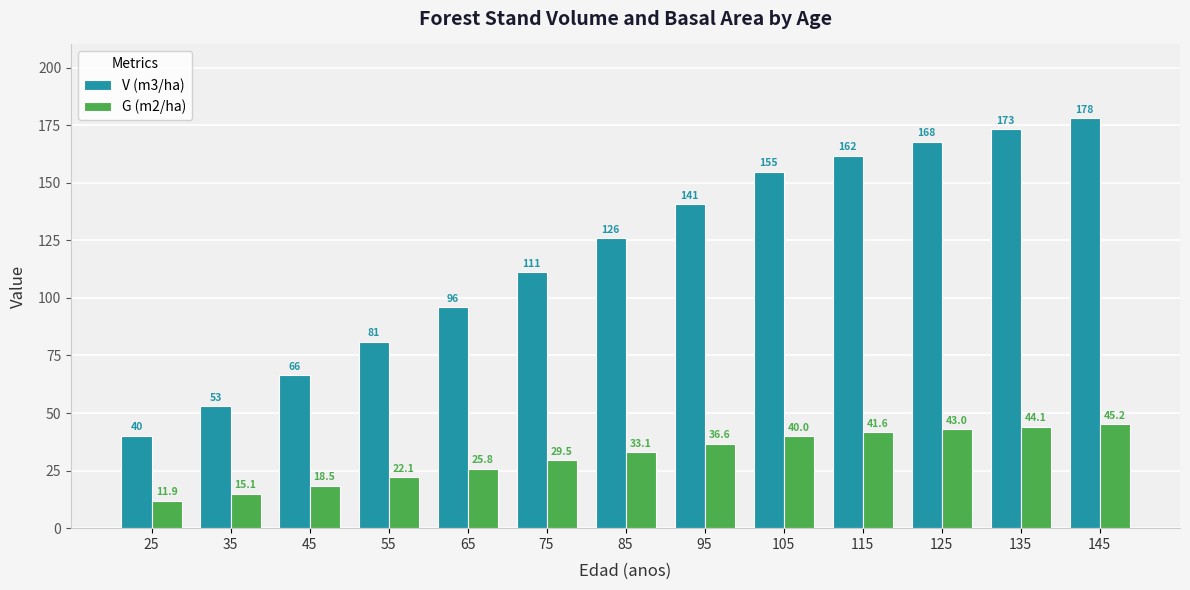

Which category has the highest value across all series?

145